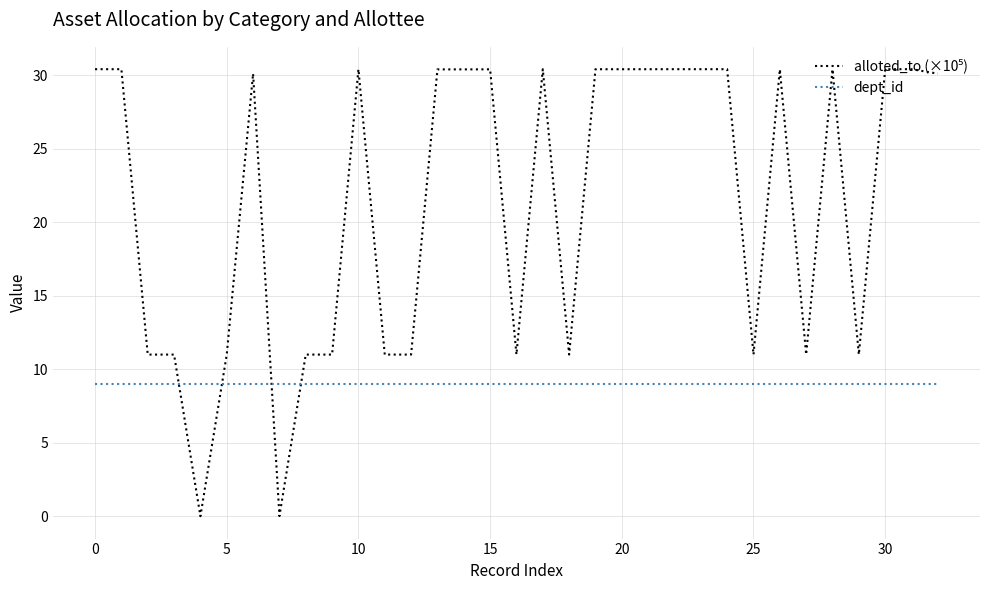

What is the lowest value of the dept_id series?

9.0